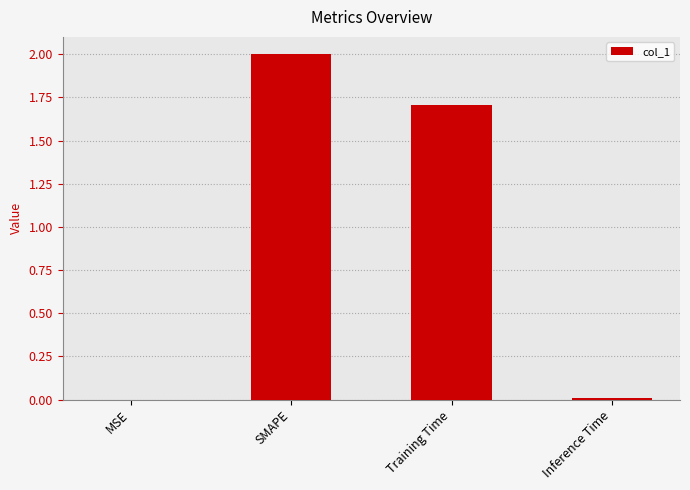

Which category has the highest value across all series?

SMAPE